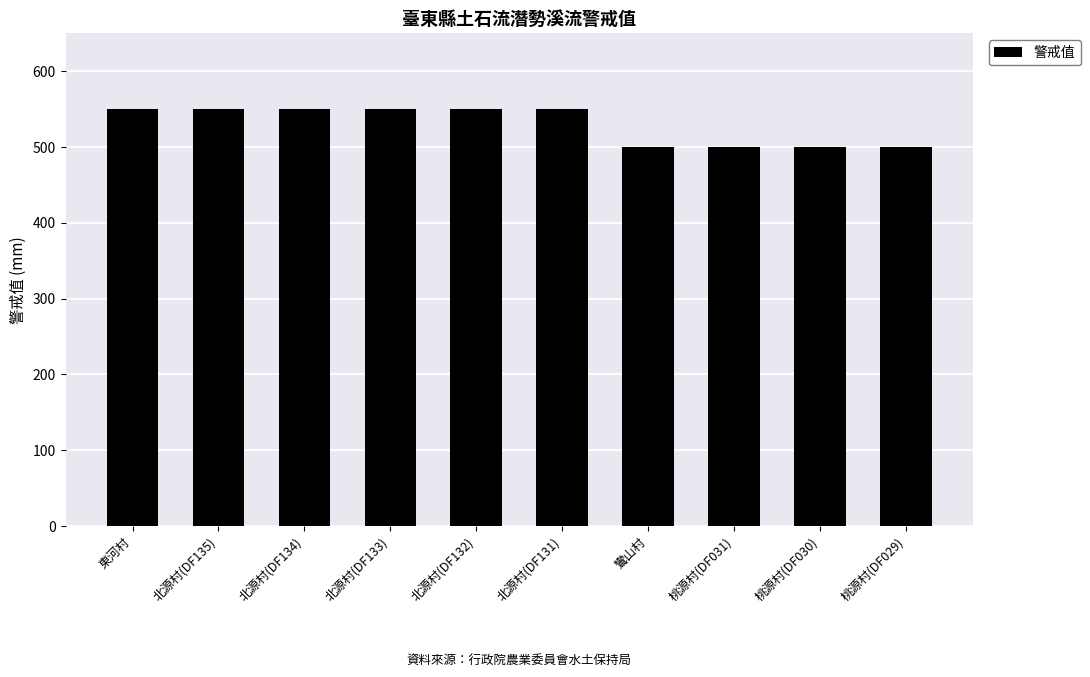

What is the ratio of the value at 桃源村(DF030) to the value at 北源村(DF135)?

0.9